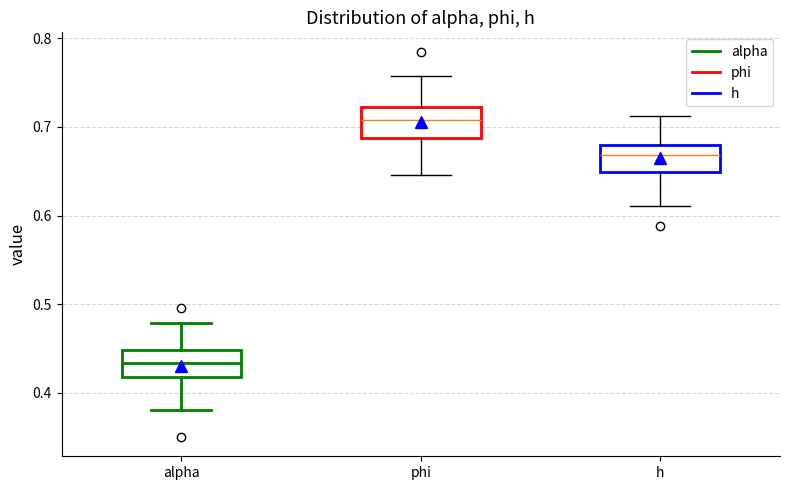

Which box has the lowest median line?

alpha